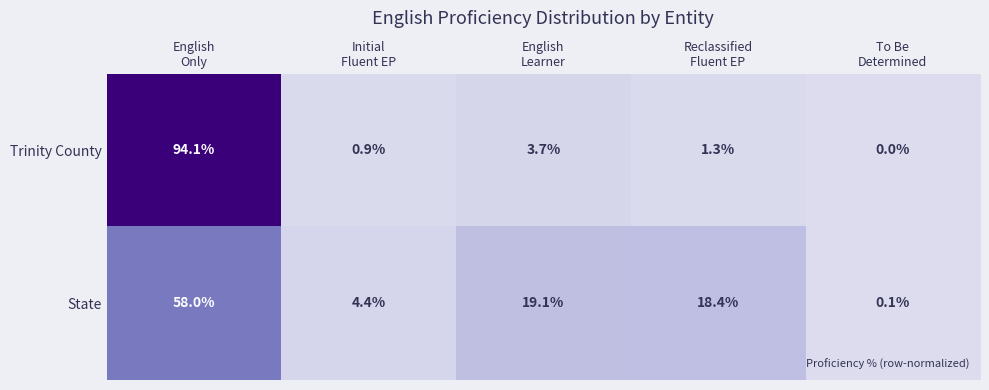

What is the sum of all Trinity County values?

100.0